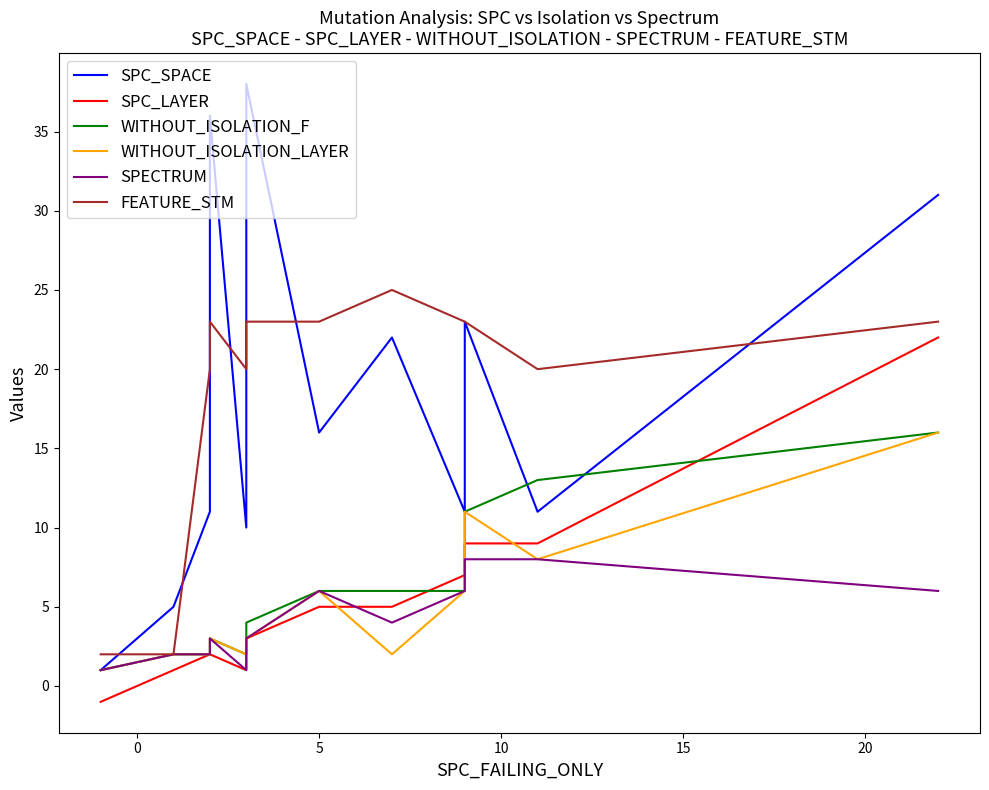

True or false: SPC_SPACE has a value of 39 at 10.

False